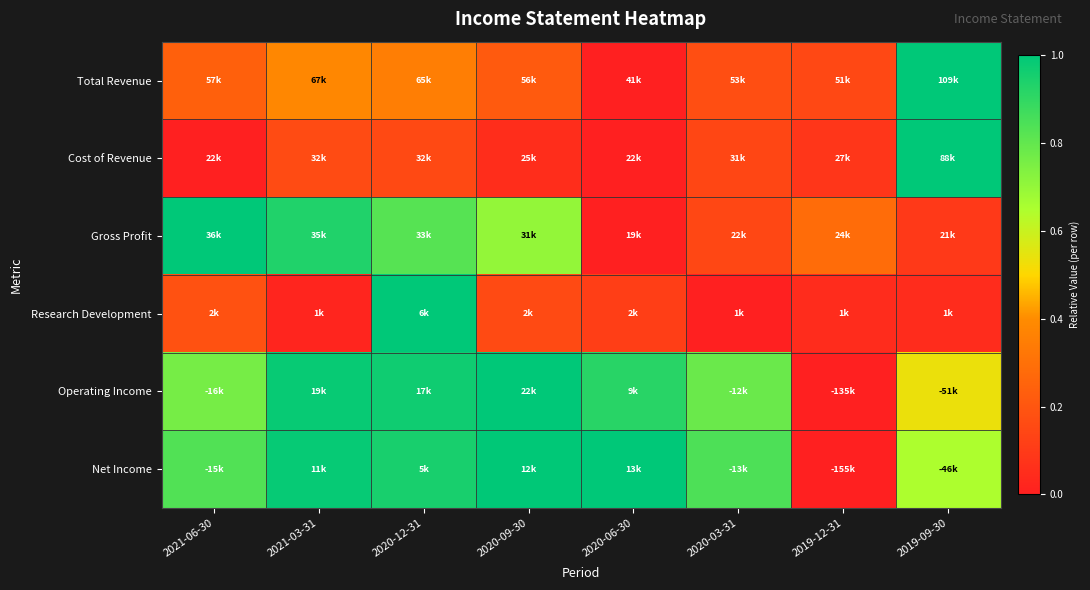

At how many categories does at least one series exceed 0?

8